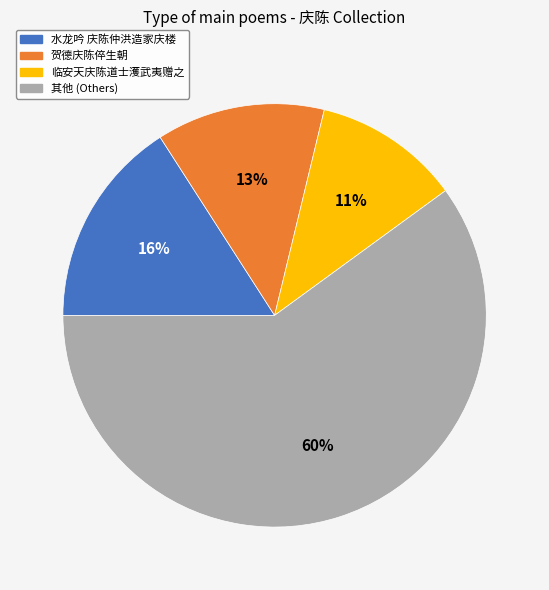

Does any single category account for the majority?

Yes